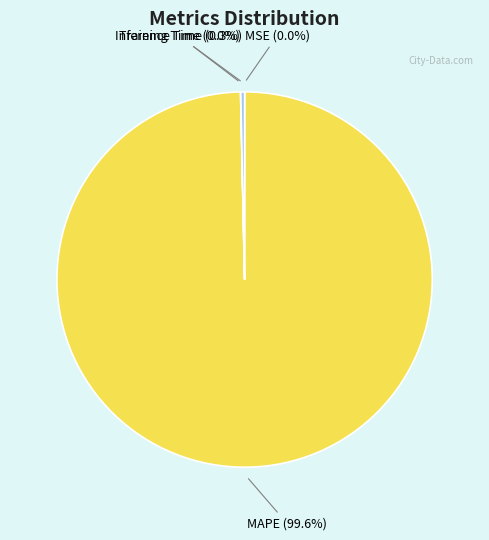

Is there any slice that represents more than half of the pie?

Yes